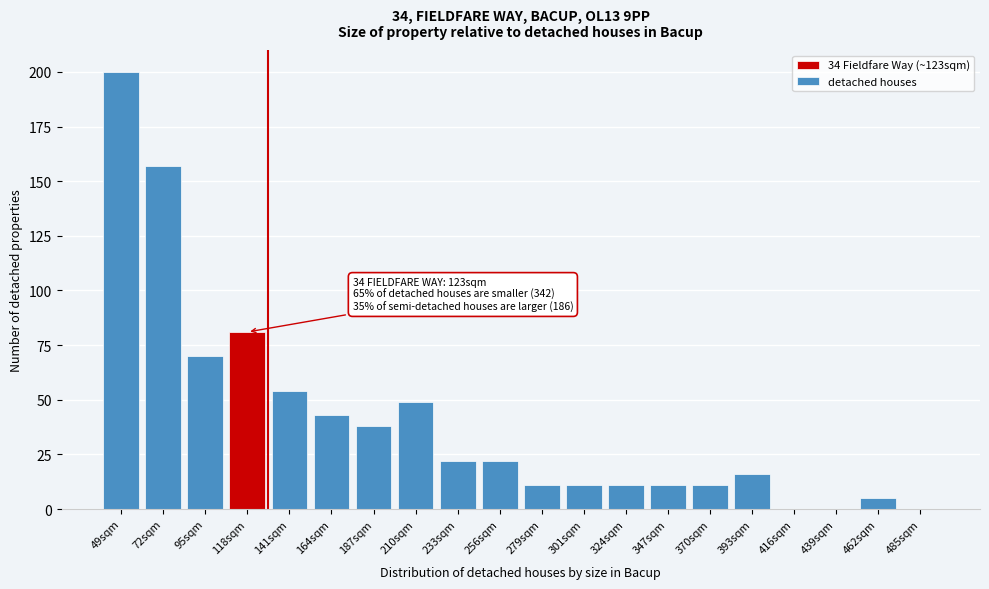

Reading left to right, transcribe all the data shown in this chart.

49sqm=200	72sqm=157	95sqm=70	118sqm=81	141sqm=54	164sqm=43	187sqm=38	210sqm=49	233sqm=22	256sqm=22	279sqm=11	301sqm=11	324sqm=11	347sqm=11	370sqm=11	393sqm=16	416sqm=0	439sqm=0	462sqm=5	485sqm=0